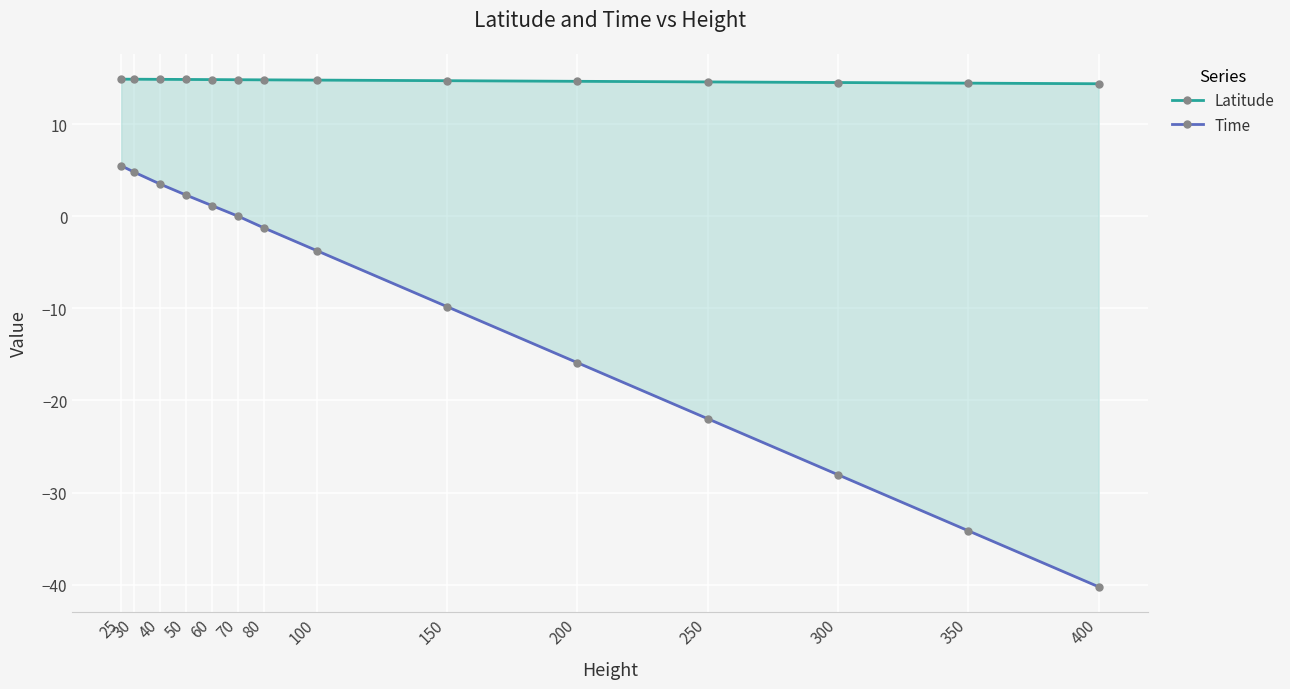

Count the number of categories in the chart.

14